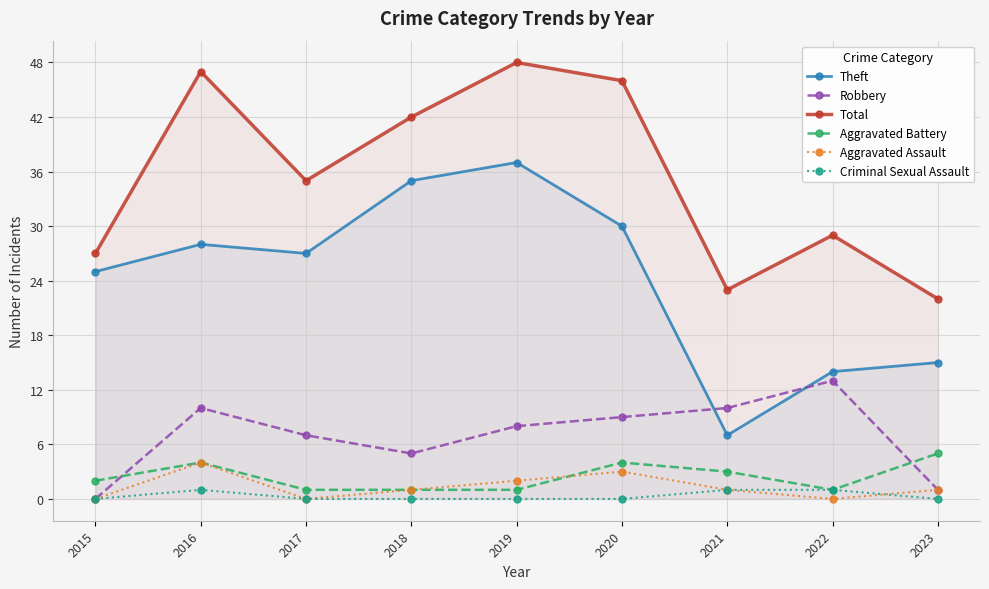

Reading left to right, list all the values displayed in this chart.

Theft: 2015=25	2016=28	2017=27	2018=35	2019=37	2020=30	2021=7	2022=14	2023=15
Robbery: 2015=0	2016=10	2017=7	2018=5	2019=8	2020=9	2021=10	2022=13	2023=1
Total: 2015=27	2016=47	2017=35	2018=42	2019=48	2020=46	2021=23	2022=29	2023=22
Aggravated Battery: 2015=2	2016=4	2017=1	2018=1	2019=1	2020=4	2021=3	2022=1	2023=5
Aggravated Assault: 2015=0	2016=4	2017=0	2018=1	2019=2	2020=3	2021=1	2022=0	2023=1
Criminal Sexual Assault: 2015=0	2016=1	2017=0	2018=0	2019=0	2020=0	2021=1	2022=1	2023=0